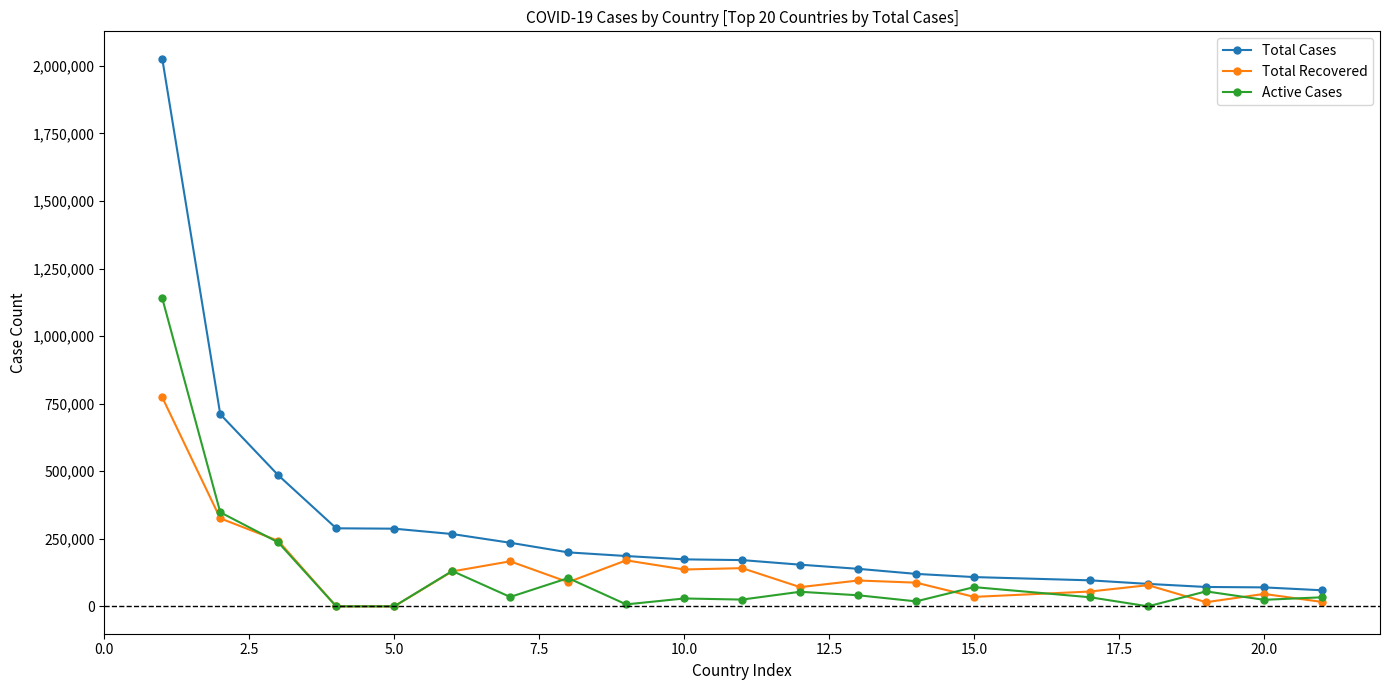

Which series has the largest range (max minus min)?

Total Cases